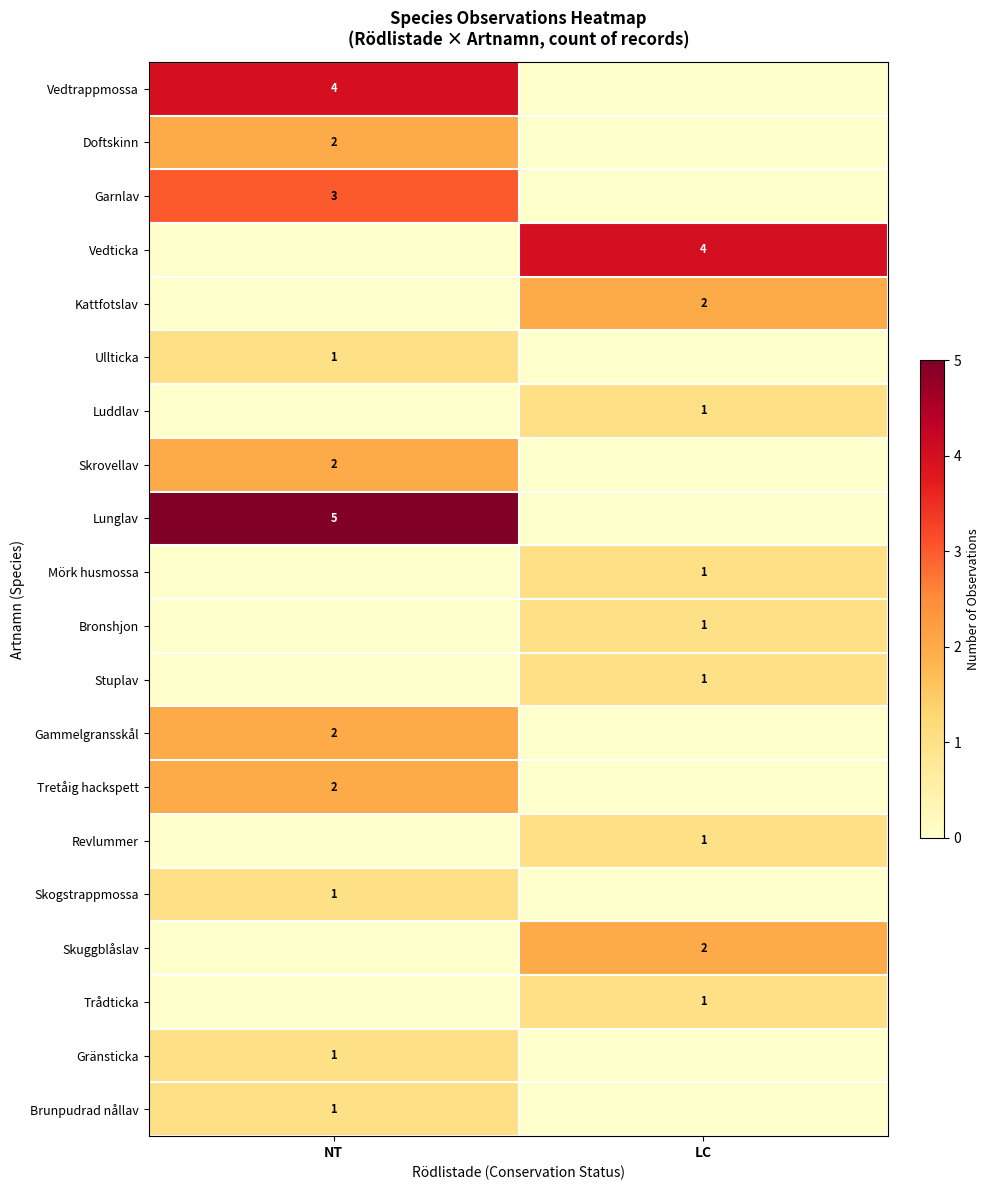

Count the number of data series in this chart.

20